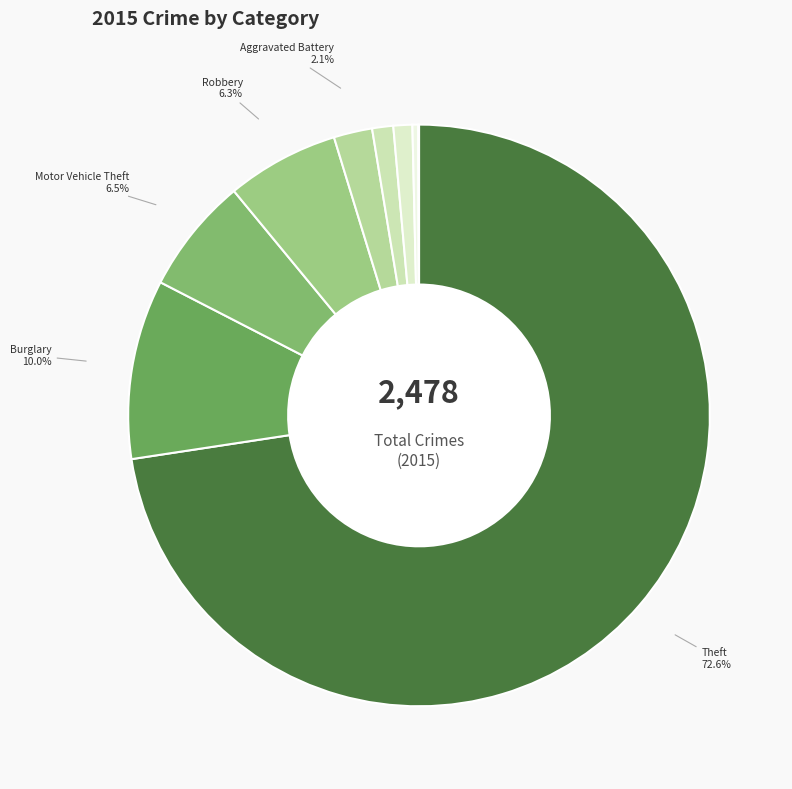

Which category has the biggest portion of the pie?

Theft